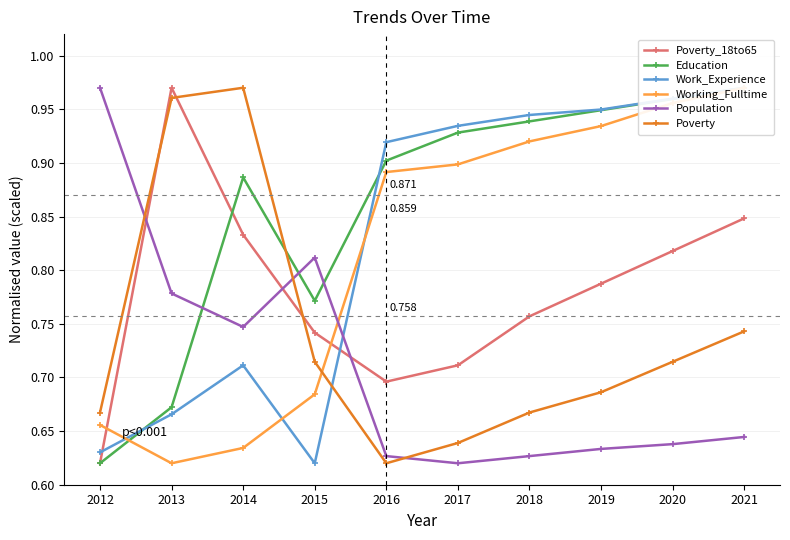

True or false: Poverty and Poverty_18to65 intersect in this chart.

True